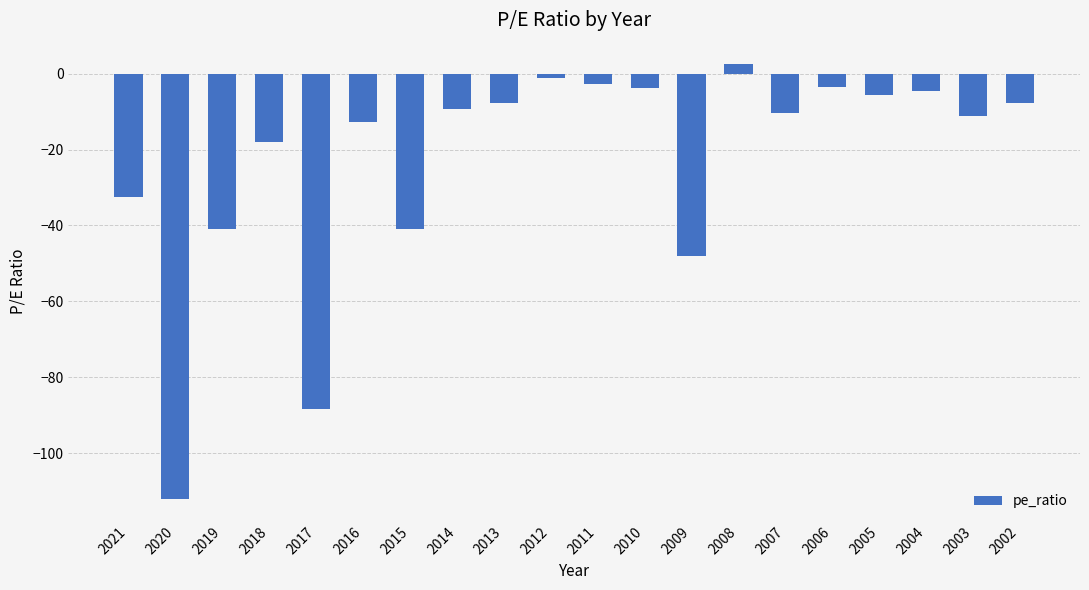

Which label corresponds to the smallest value in the chart?

2020